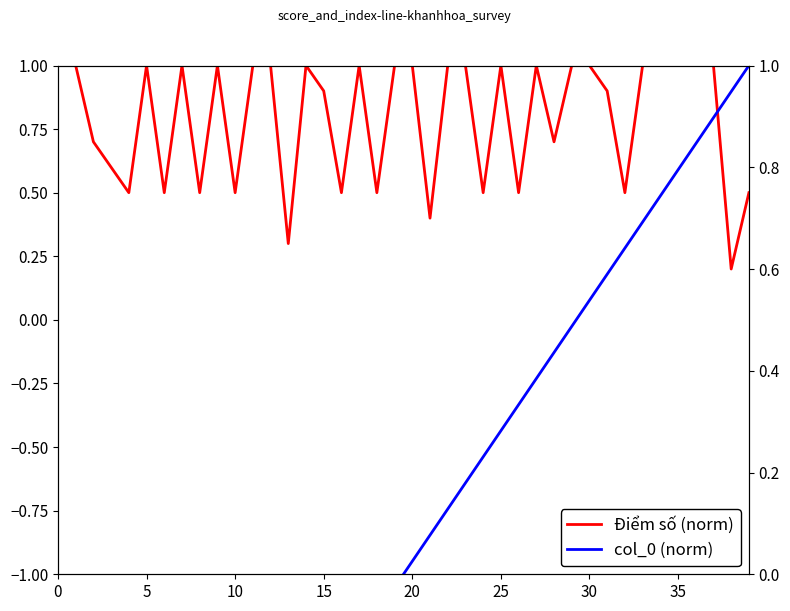

Which series has the largest total across all categories?

Điểm số (norm)